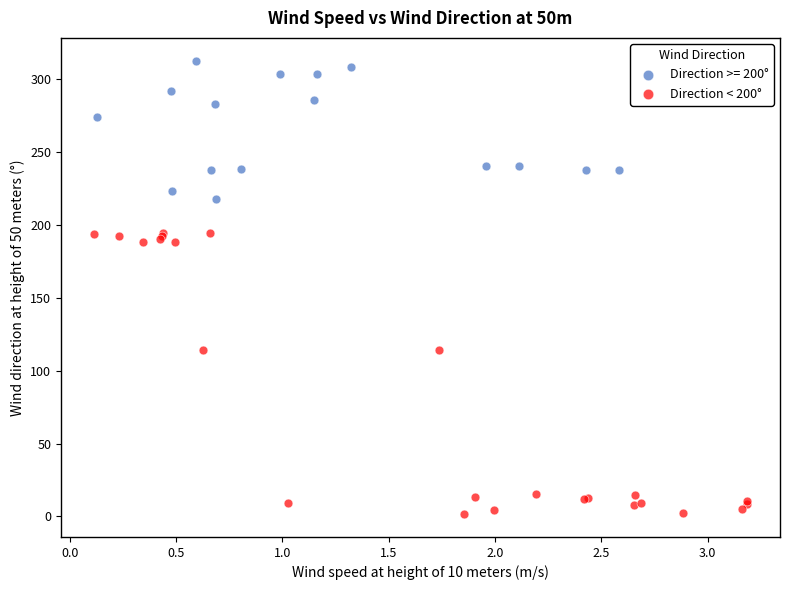

Which series has the largest Y range (max minus min)?

Direction < 200°